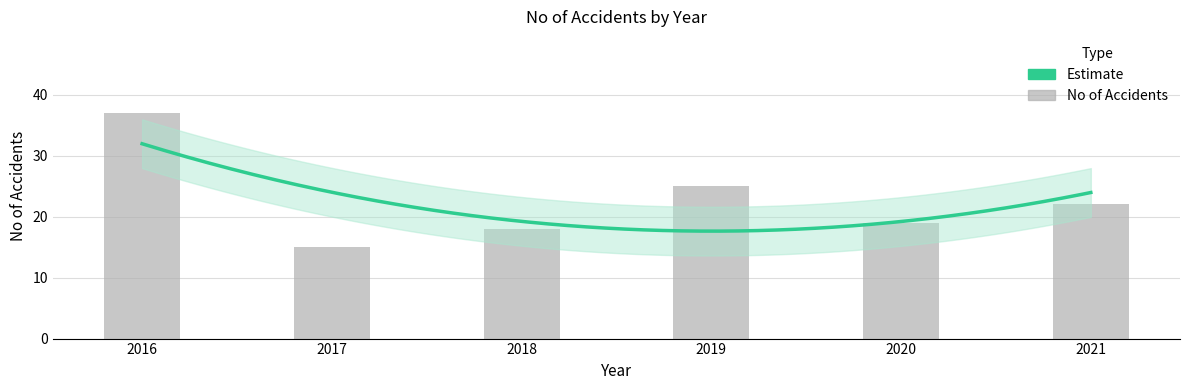

What is the value of the 4th bar from the left?

25